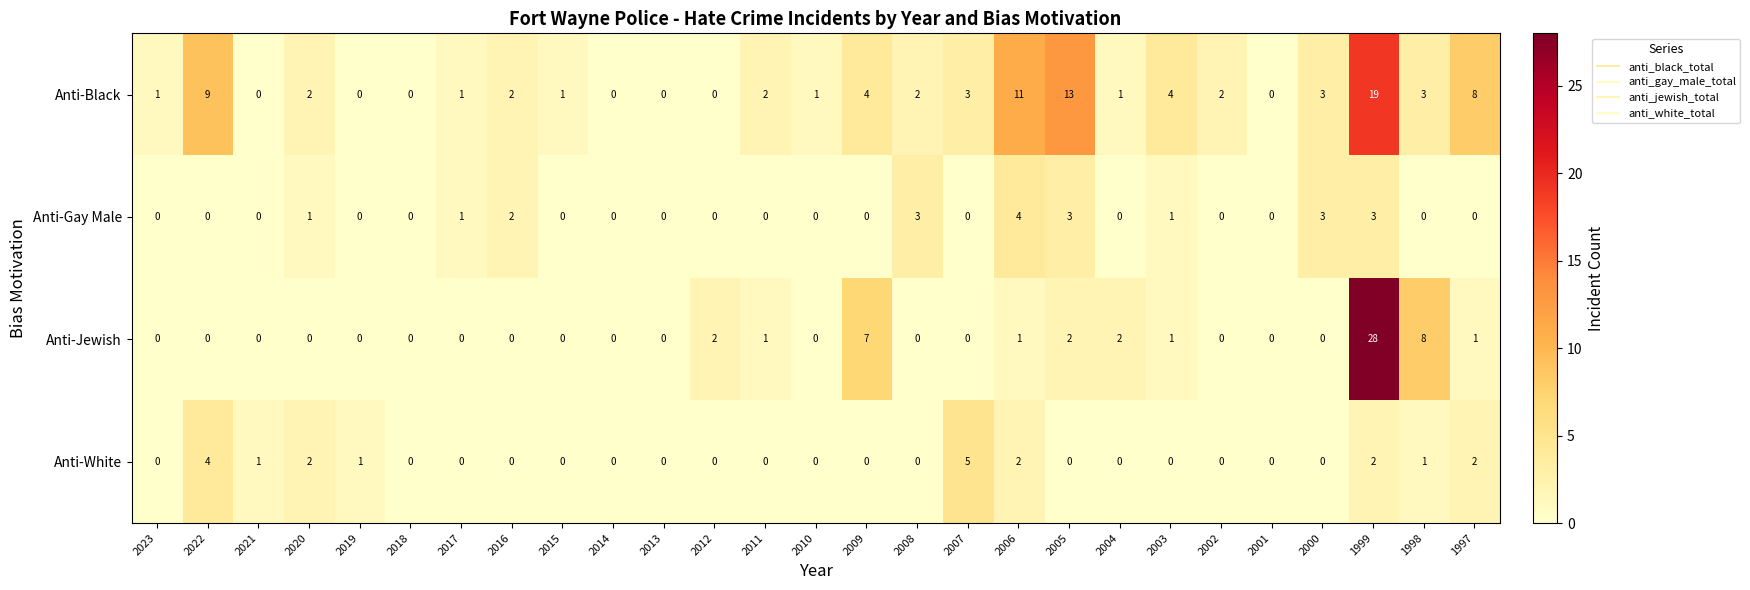

The Anti-Gay Male series shows 2 at 2009. True or false?

False